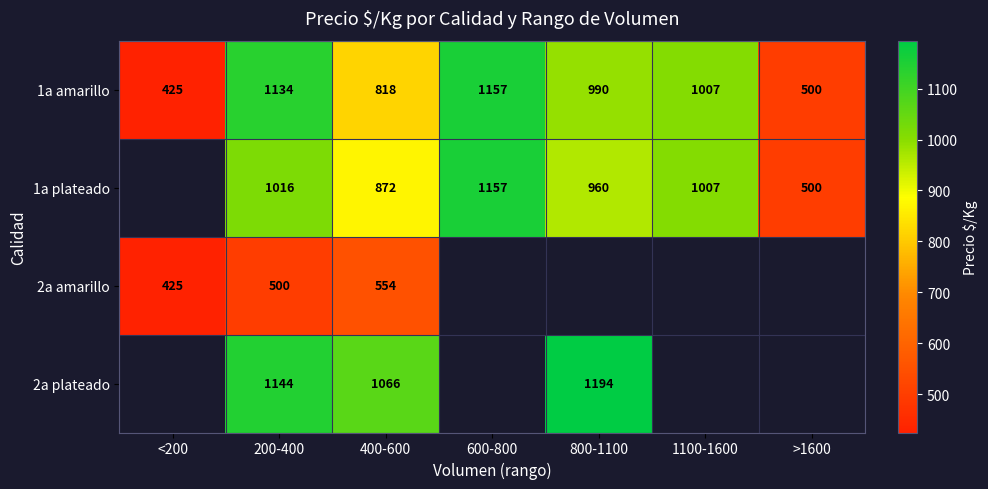

True or false: 2a amarillo has a value of 315.2 at 400-600.

False